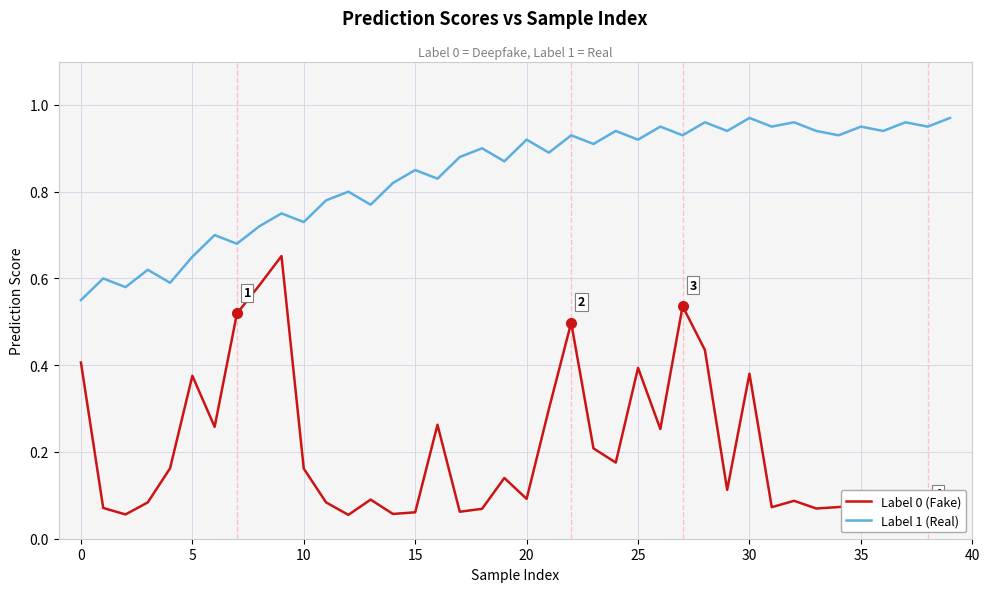

List the series in order of their peak value, lowest first.

Label 0 (Fake), Label 1 (Real)